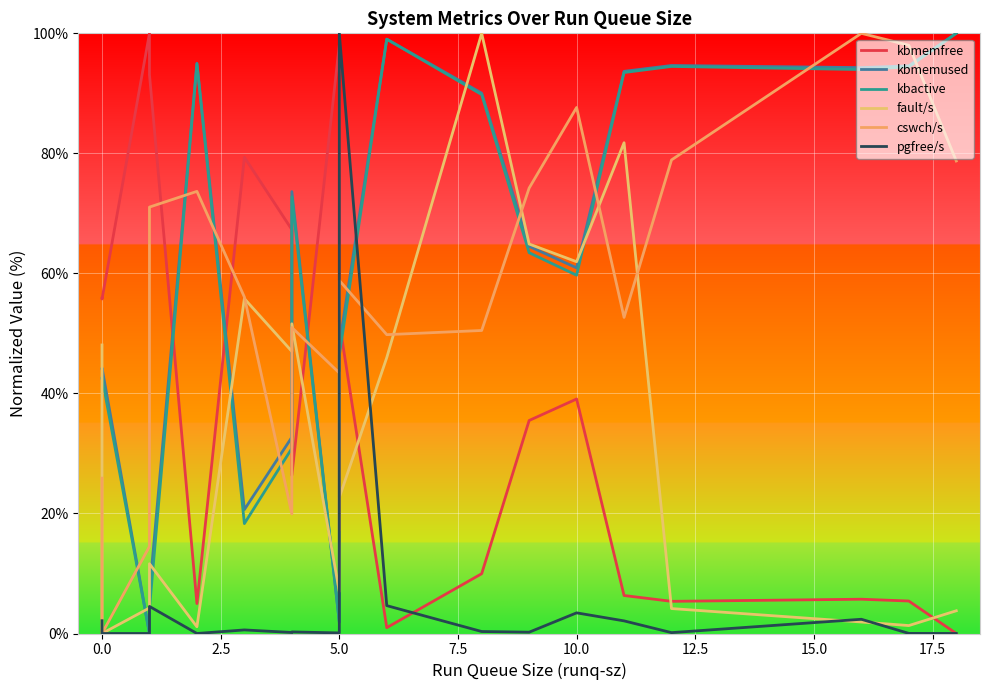

Which series ends up on top after the final intersection of kbmemused and pgfree/s?

kbmemused